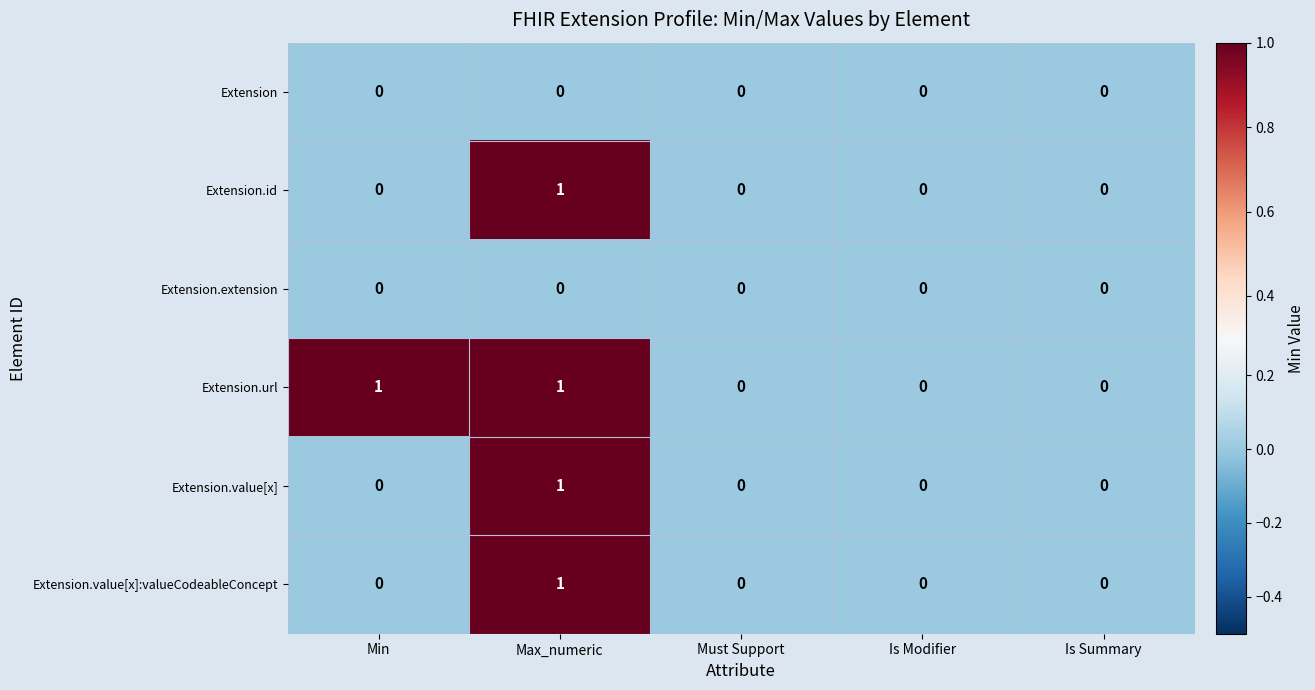

Reading left to right, transcribe all the data shown in this chart.

Extension: 0	0	0	0	0
Extension.id: 0	1	0	0	0
Extension.extension: 0	0	0	0	0
Extension.url: 1	1	0	0	0
Extension.value[x]: 0	1	0	0	0
Extension.value[x]:valueCodeableConcept: 0	1	0	0	0